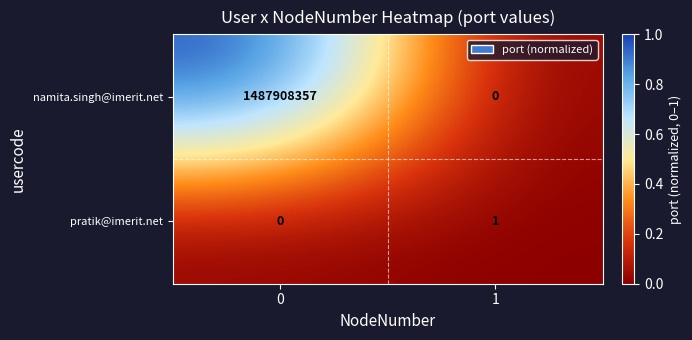

What is the difference between the namita.singh@imerit.net values at 0 and 1?

1487908357